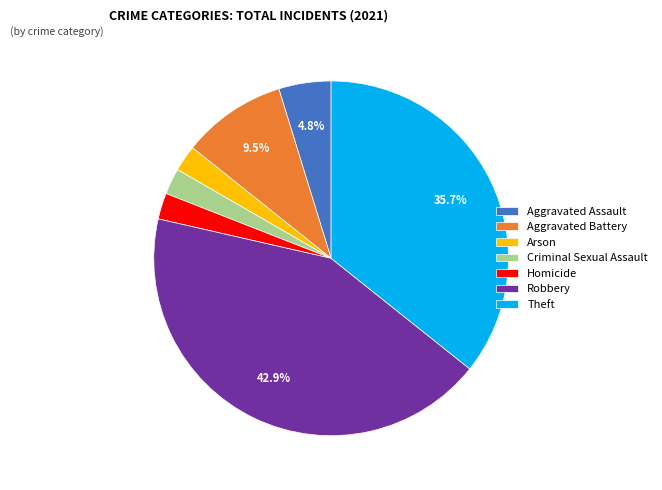

What percentage is the Criminal Sexual Assault slice, to the nearest percent?

2%